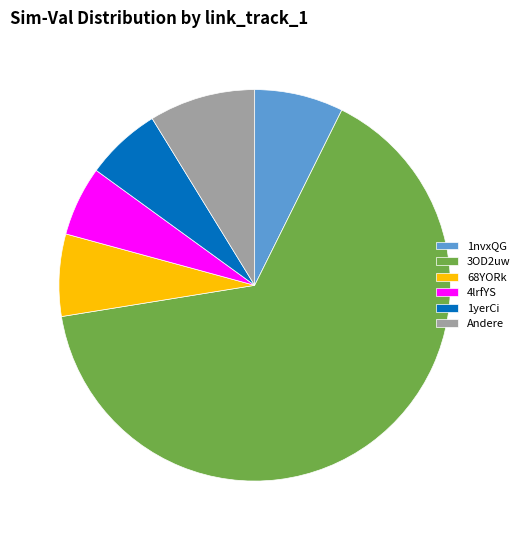

Which slice is the largest?

3OD2uw